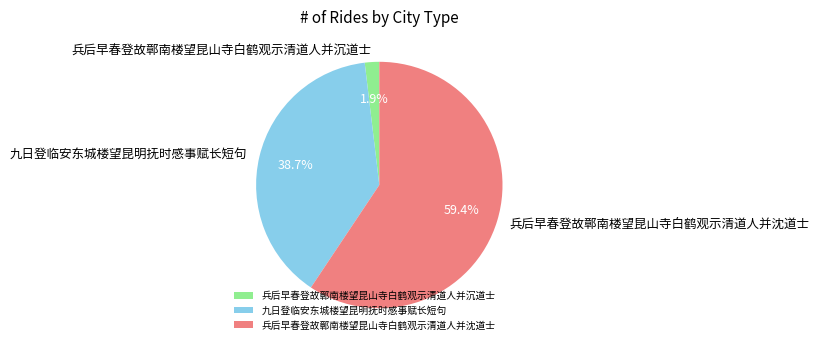

What is the smallest slice in the pie chart?

兵后早春登故鄣南楼望昆山寺白鹤观示清道人并沉道士